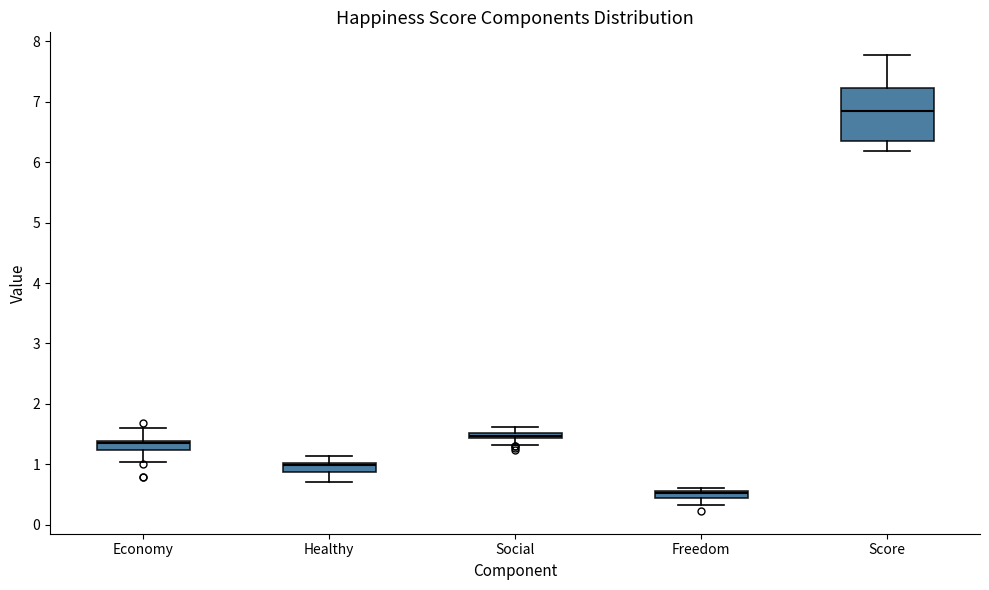

Where does the lower whisker of the box for Healthy end on the y-axis? The values are not printed on the chart, so give them approximately, as read against the axis.

0.7